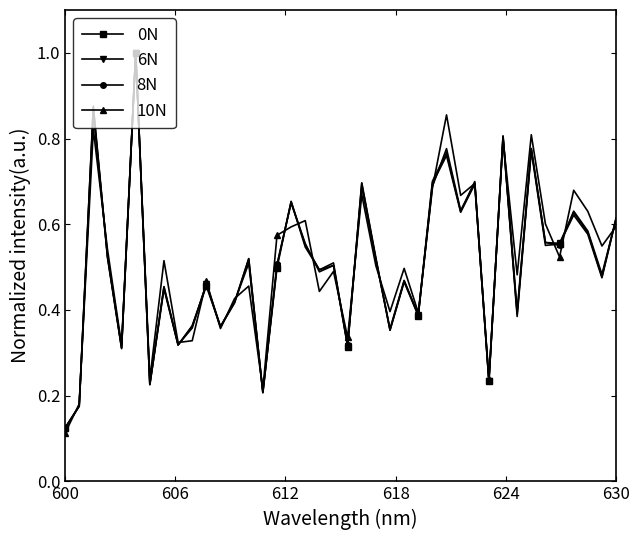

What is the greatest value displayed?

1.0